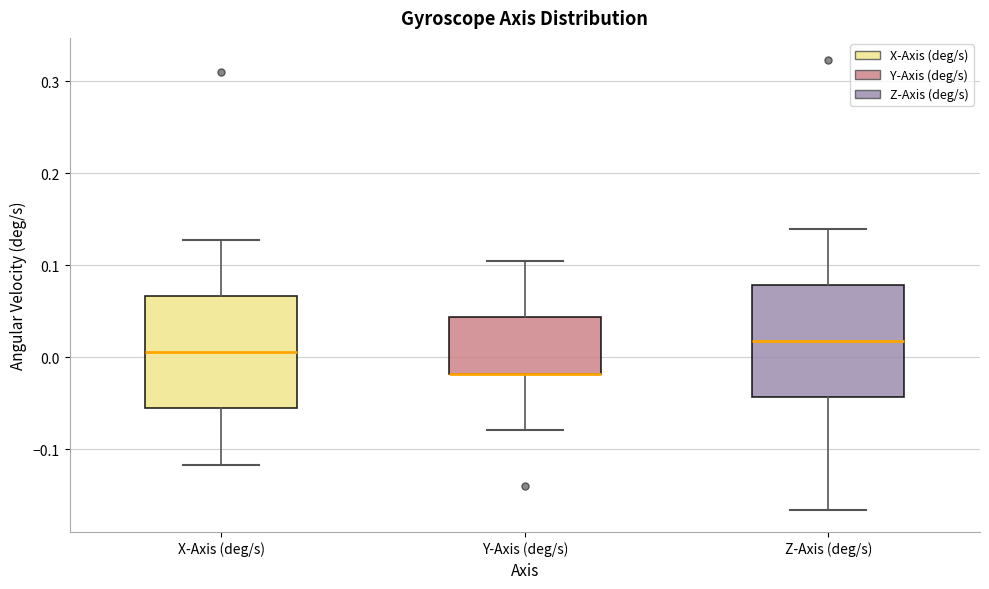

Reading left to right, read every box against the y-axis: the position of its median line, the range the box covers, and the ends of its whiskers. The values are not printed on the chart, so give them approximately, as read against the axis.

X-Axis (deg/s): median 0.01, box -0.06 to 0.07, whiskers -0.12 to 0.13
Y-Axis (deg/s): median -0.02 (drawn on the box's lower edge), box -0.02 to 0.04, whiskers -0.08 to 0.10
Z-Axis (deg/s): median 0.02, box -0.04 to 0.08, whiskers -0.17 to 0.14